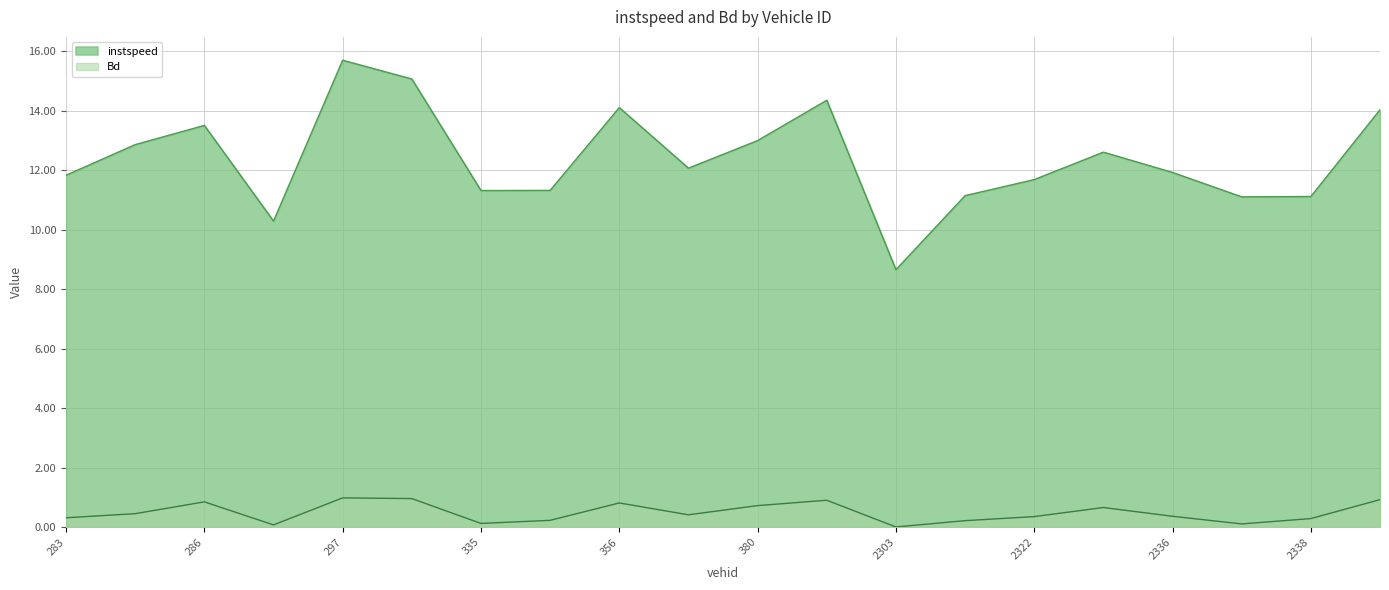

What is the difference between the maximum and second lowest values in the instspeed series?

5.4